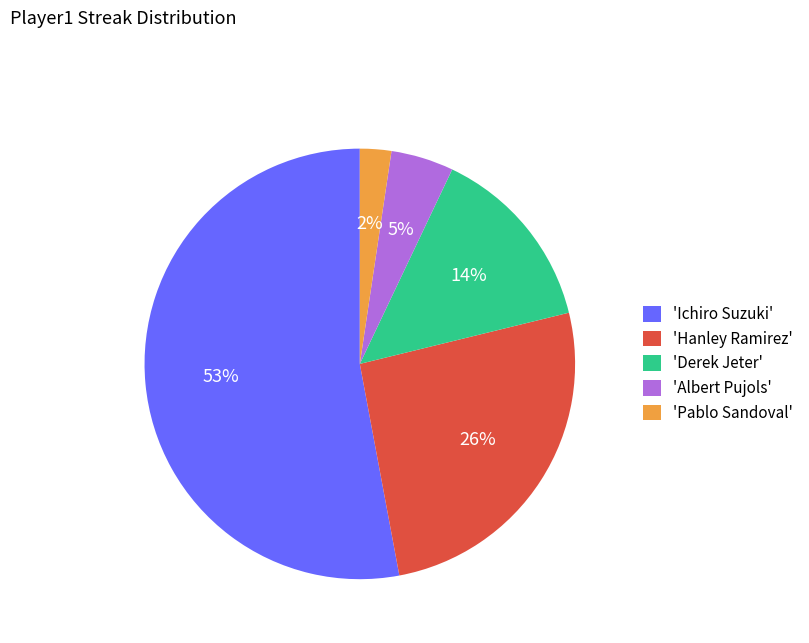

Which has a higher value, 'Derek Jeter' or 'Hanley Ramirez'?

'Hanley Ramirez'